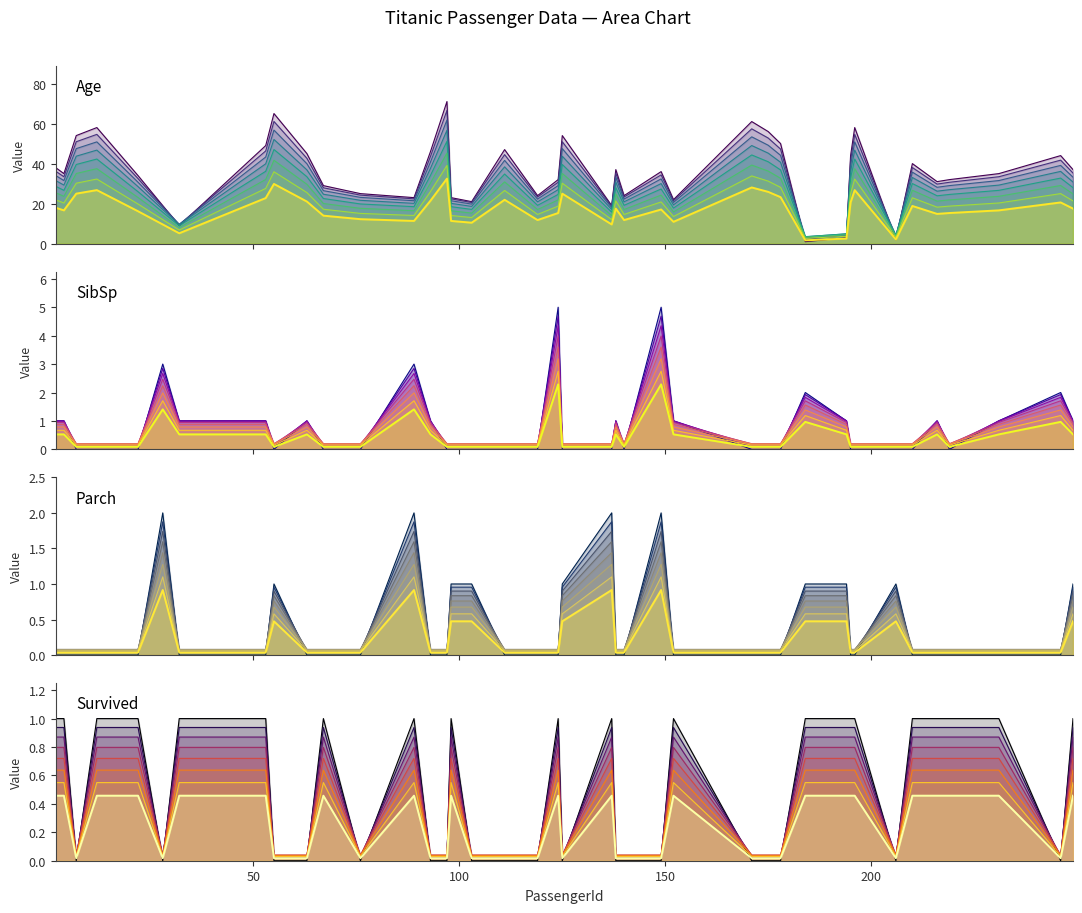

How many positive values does the Parch series have?

12